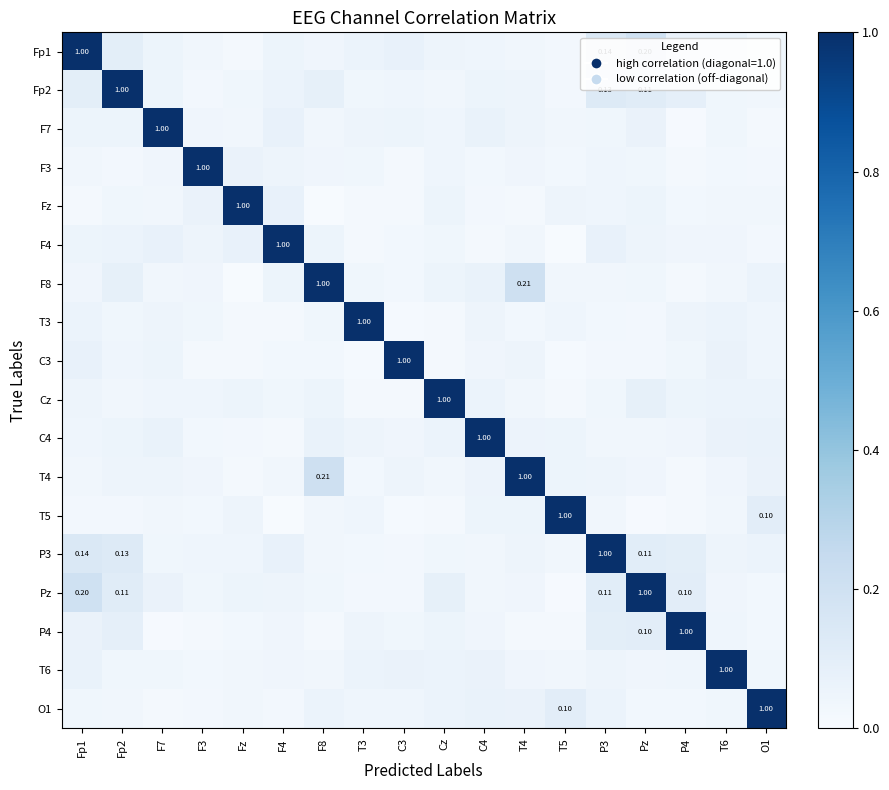

Which category has the highest value in the Fp2 series?

Fp2